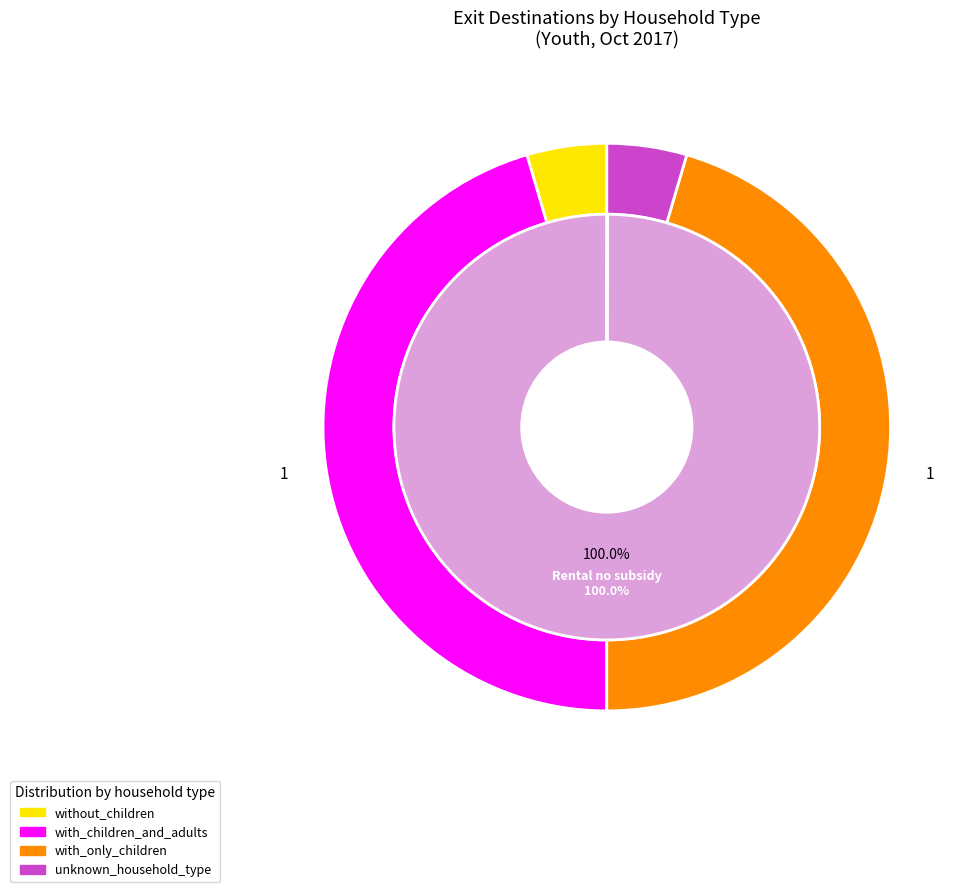

What is the largest slice in the pie chart?

Rental no subsidy